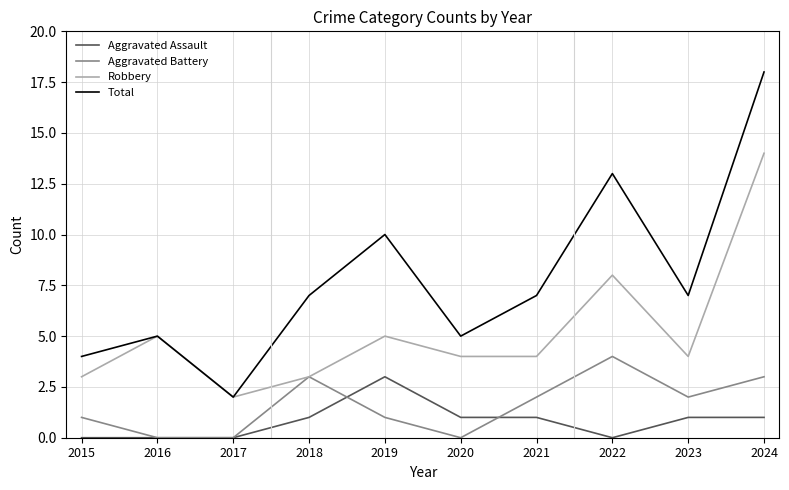

Which series has the largest total across all categories?

Total